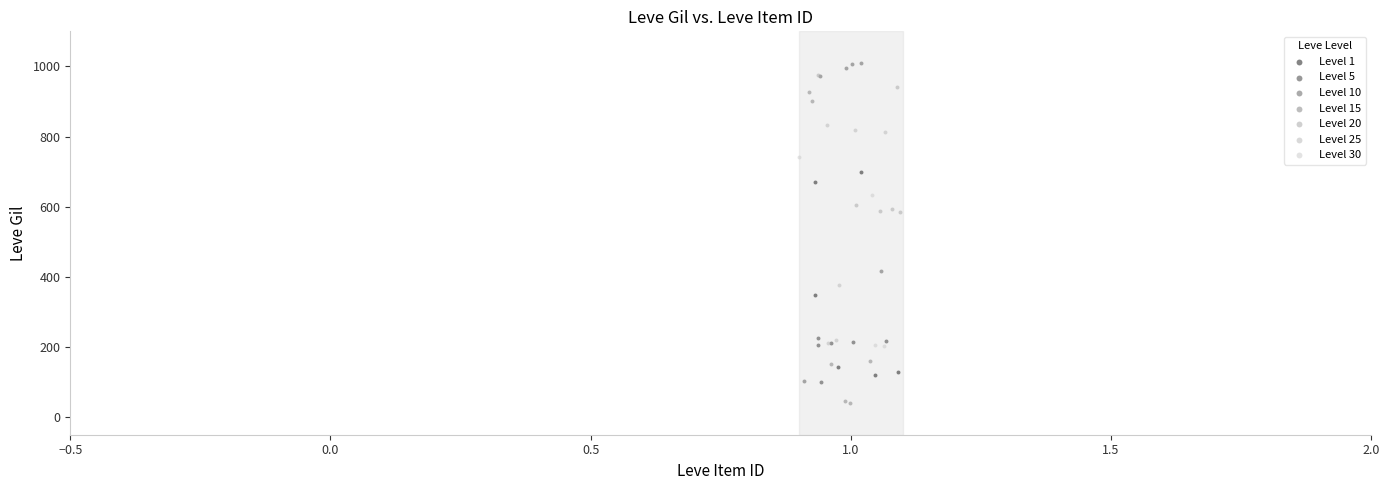

Which series reaches the minimum Y coordinate?

Level 15